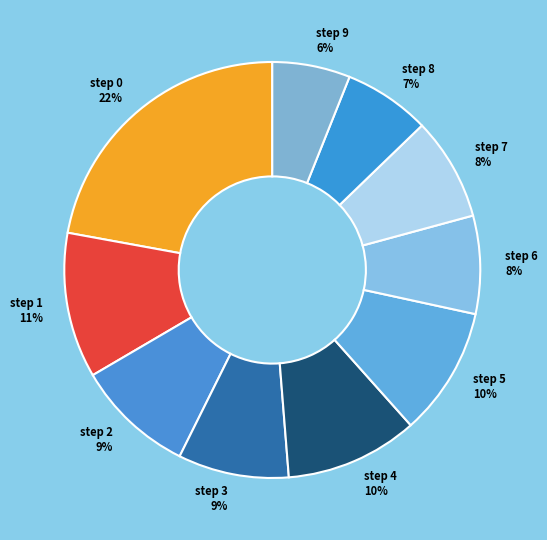

Do step 4 and step 9 together represent more than half of the pie?

No